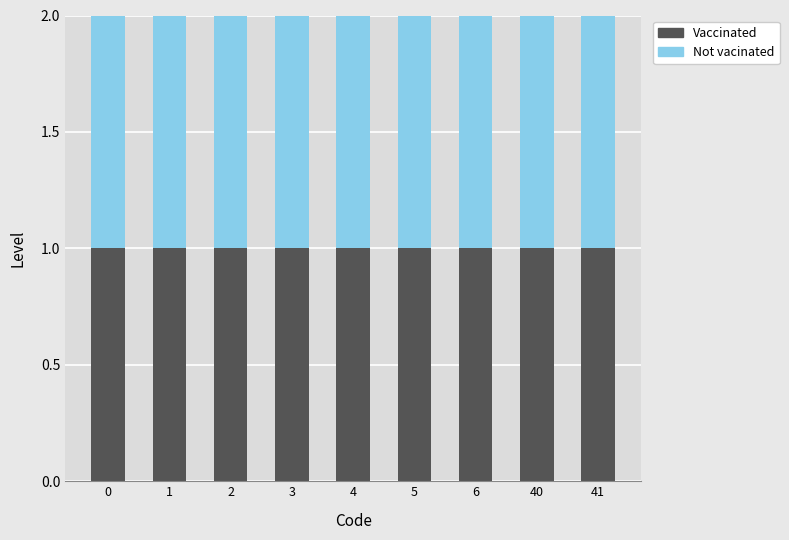

Which series has the widest spread of values?

Vaccinated